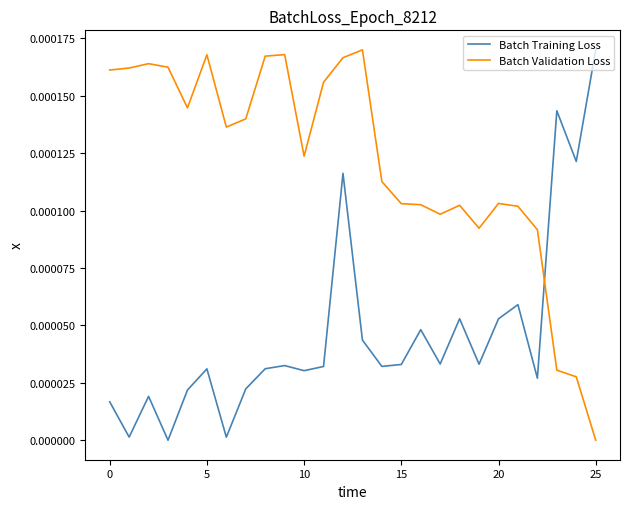

List the series in order of their overall mean, highest first.

Batch Validation Loss, Batch Training Loss